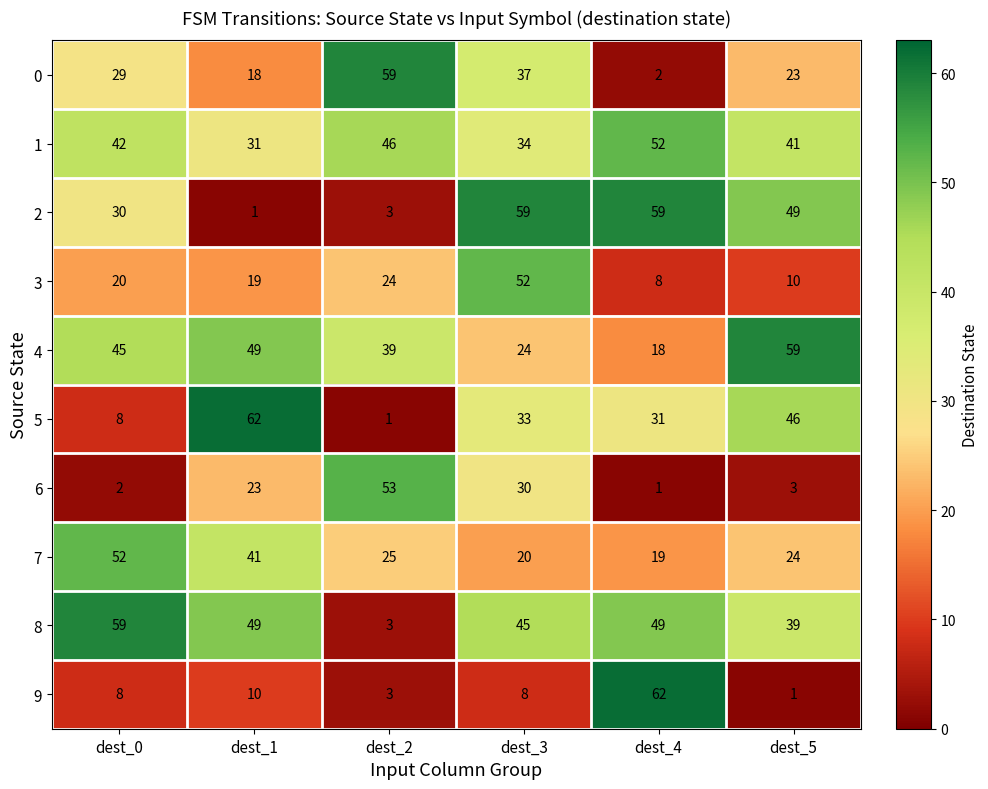

Between dest_1 and dest_5, which series saw the biggest shift?

2